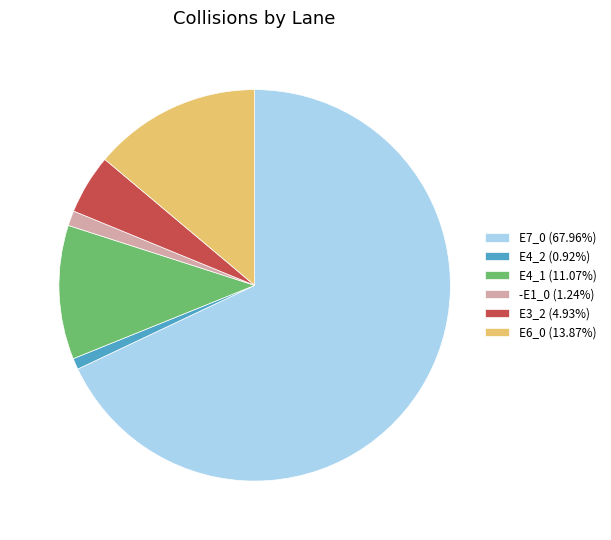

Do -E1_0 and E4_2 together represent more than half of the pie?

No